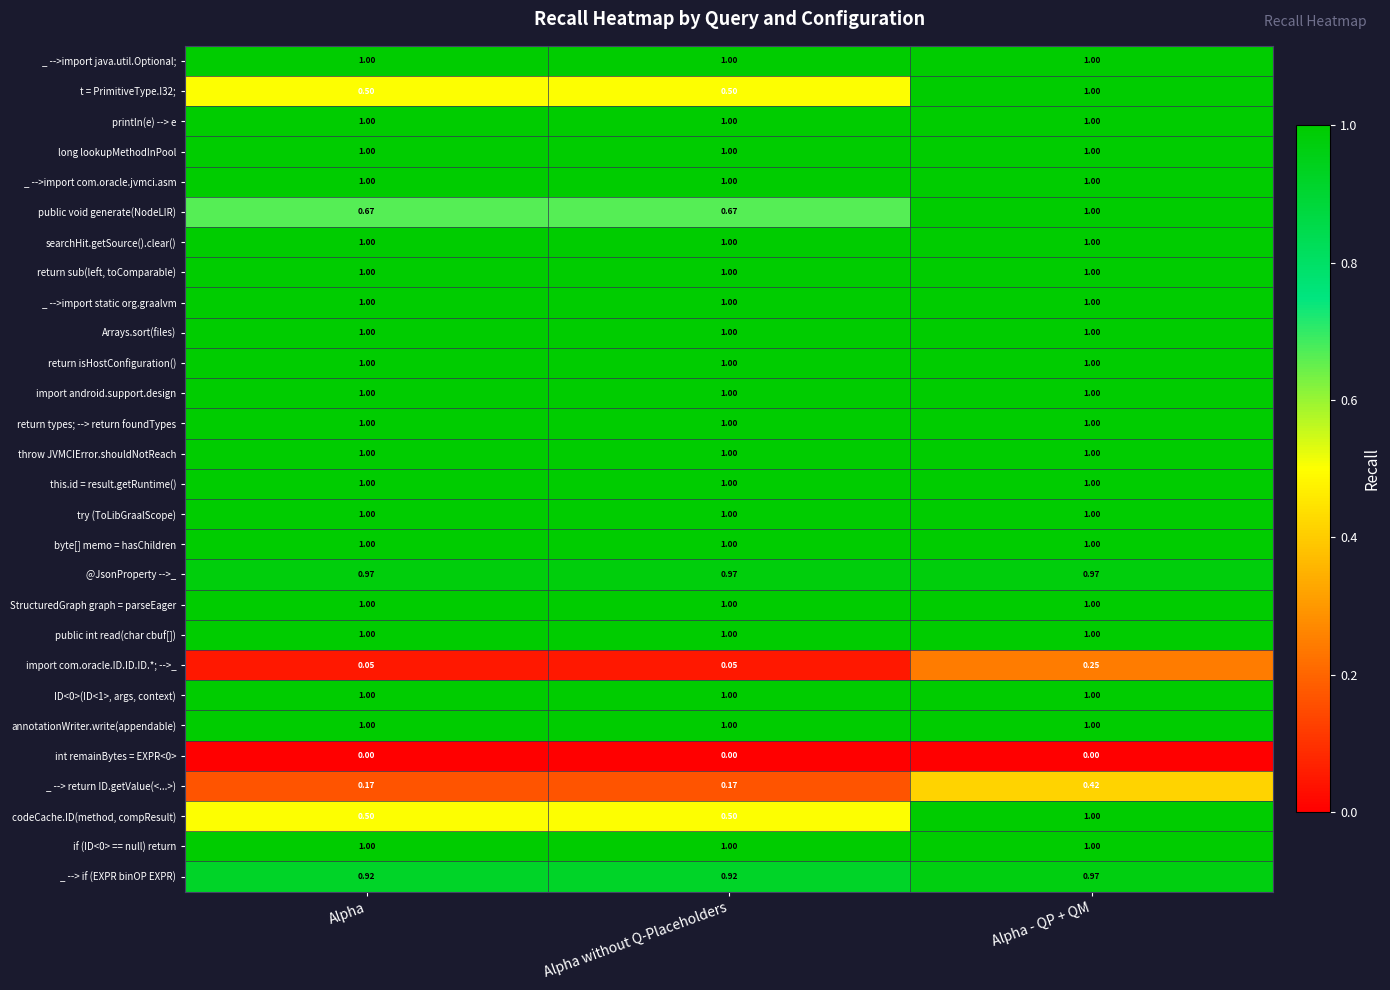

Is the value of int remainBytes = EXPR<0> at Alpha greater than the value of byte[] memo = hasChildren at Alpha - QP + QM?

No